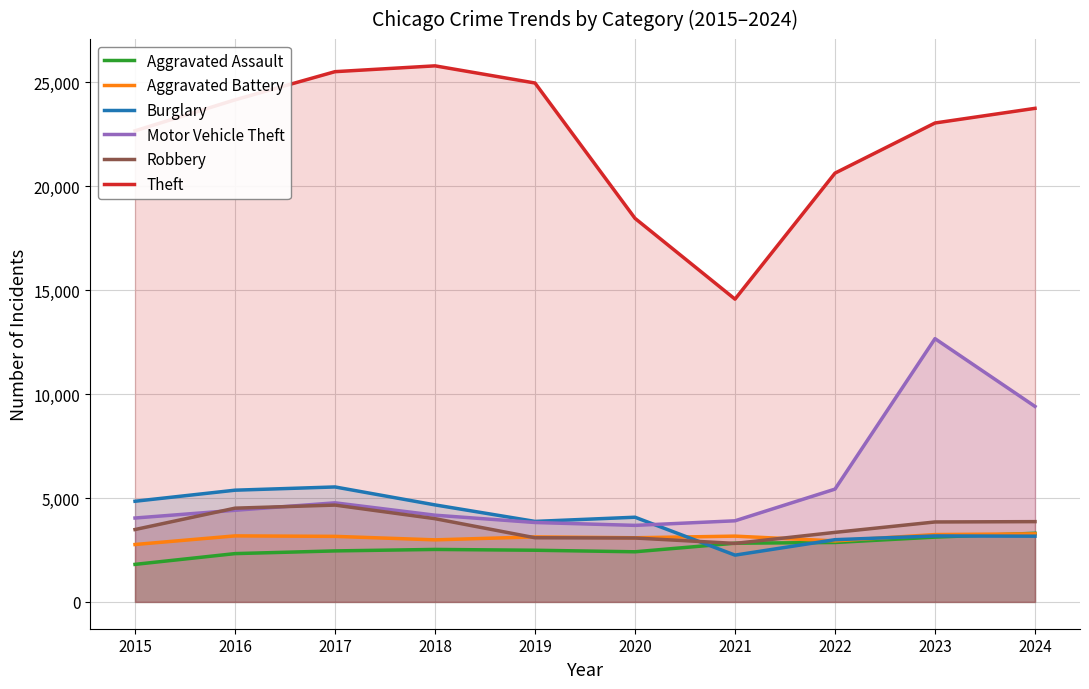

How many lines are shown in the chart?

6